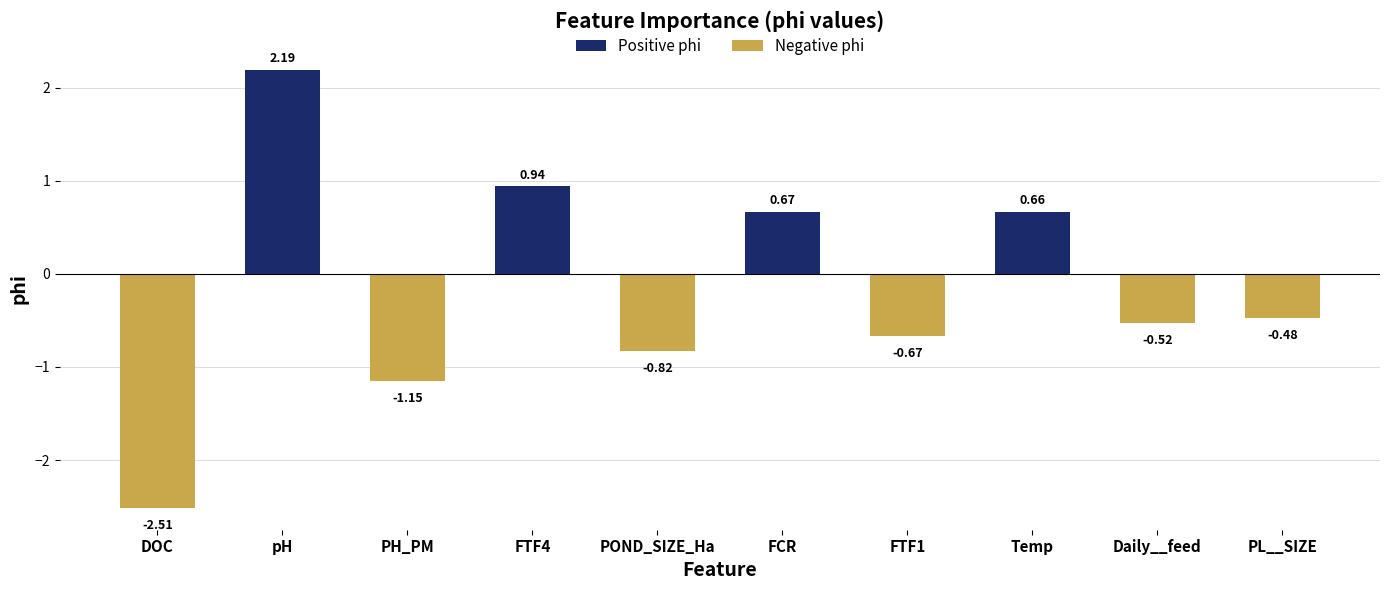

Rank the categories by value from highest to lowest.

pH, FTF4, FCR, Temp, PL__SIZE, Daily__feed, FTF1, POND_SIZE_Ha, PH_PM, DOC